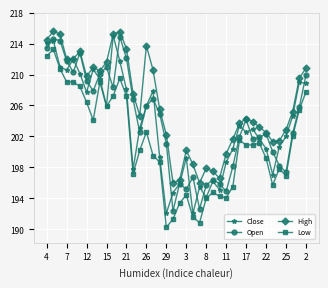

What is the lowest value of the High series?

196.0